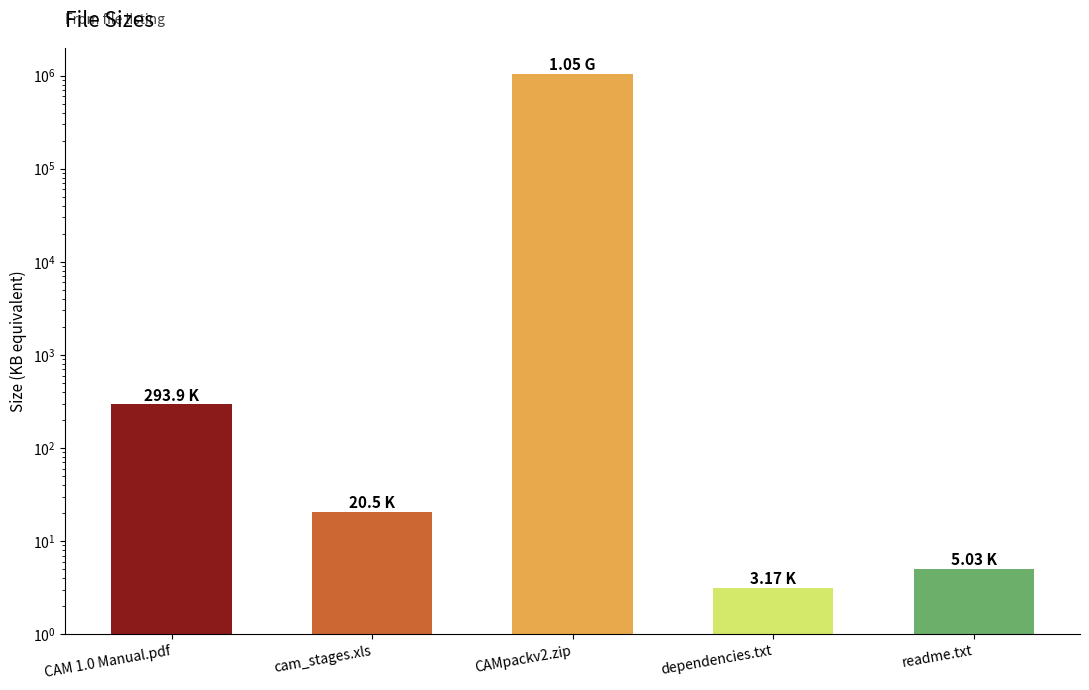

What is the smallest value displayed?

3.2